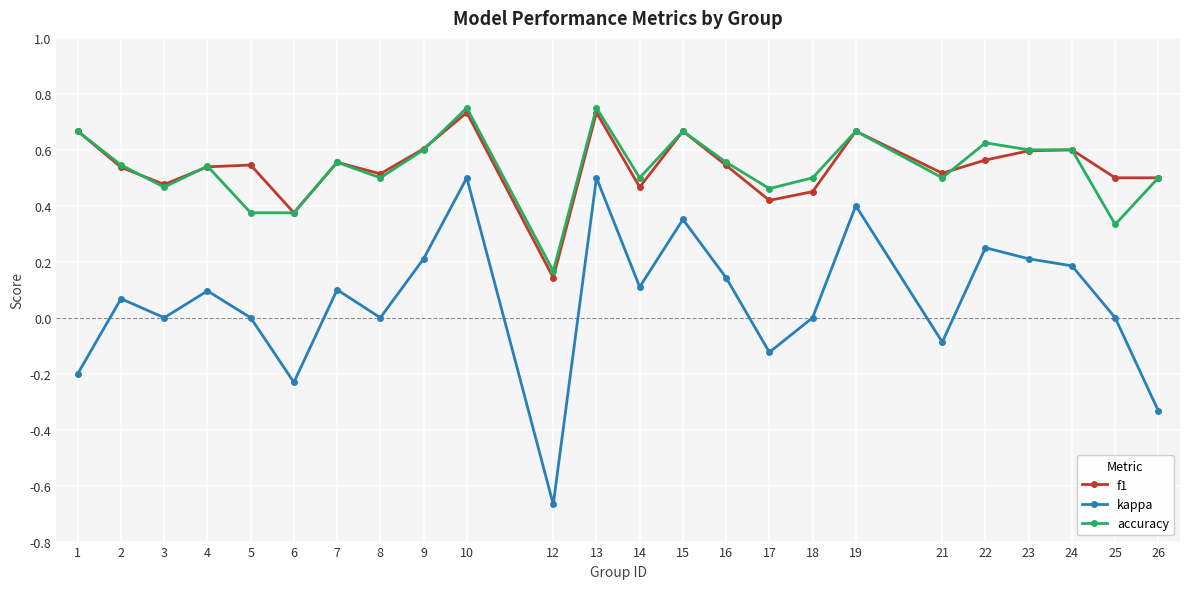

True or false: kappa and accuracy cross at least once.

False